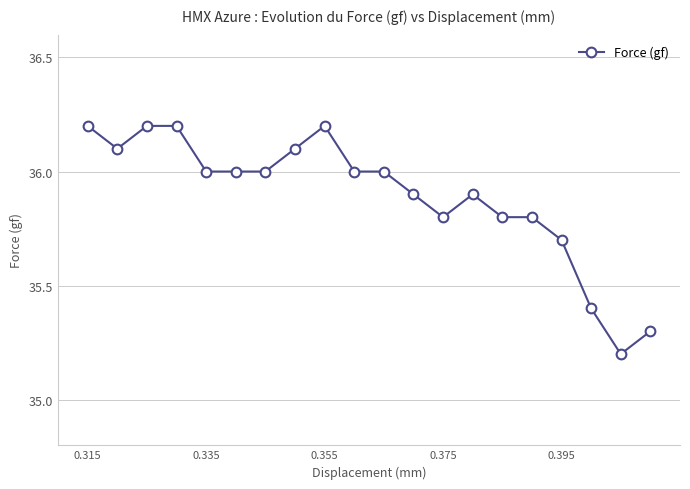

True or false: the data has more than 0 interior local peaks.

True